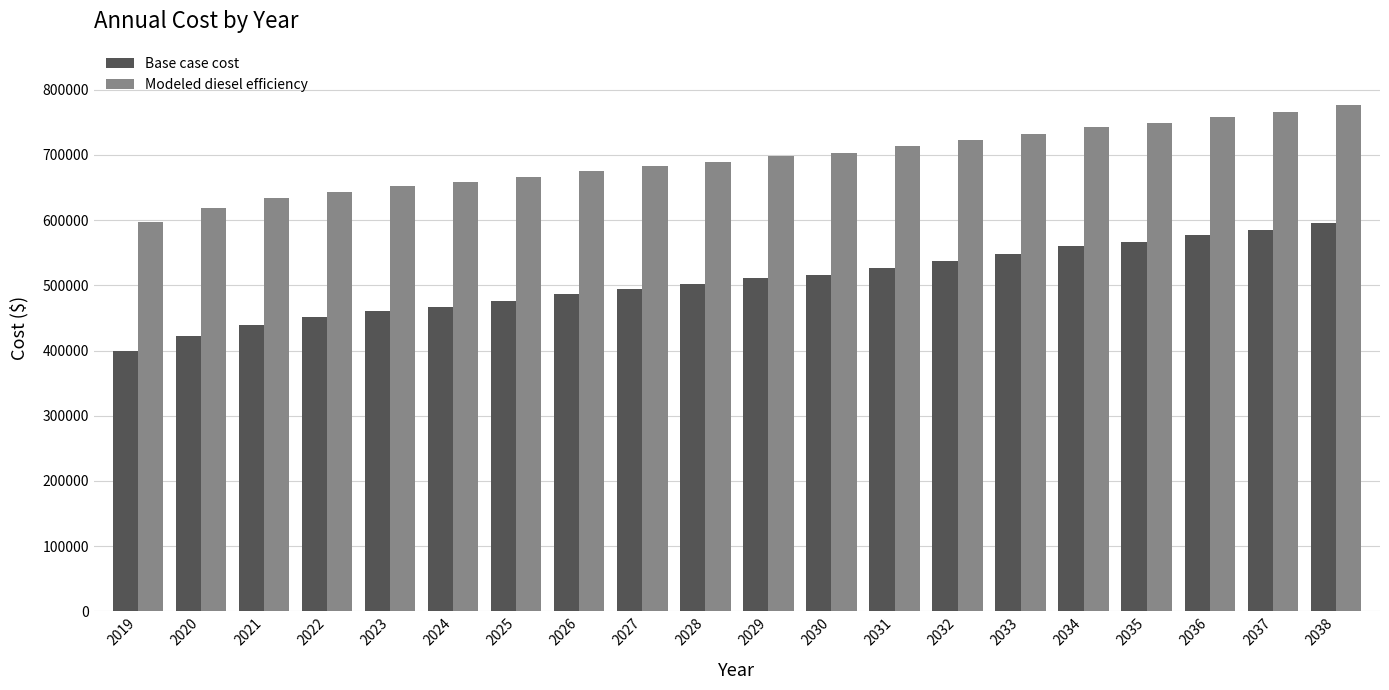

Which category has the lowest value across all series?

2019